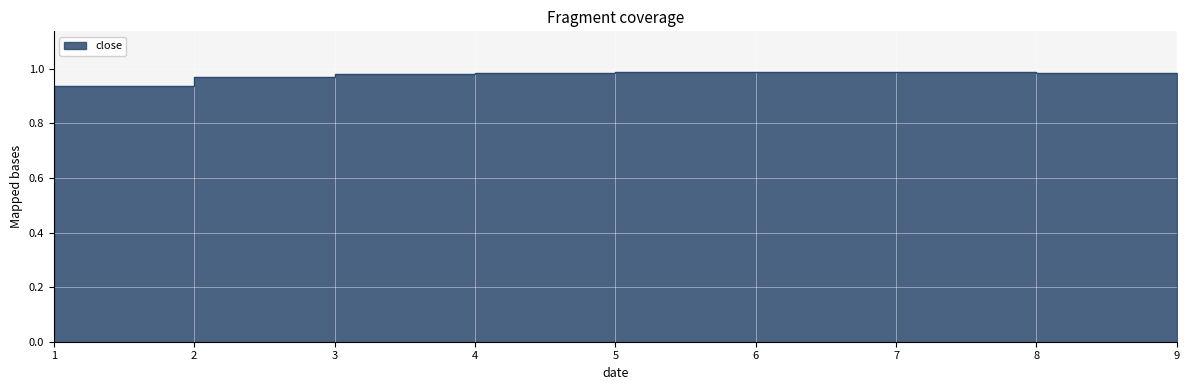

Is it true that the value at 5 is 1.0?

True